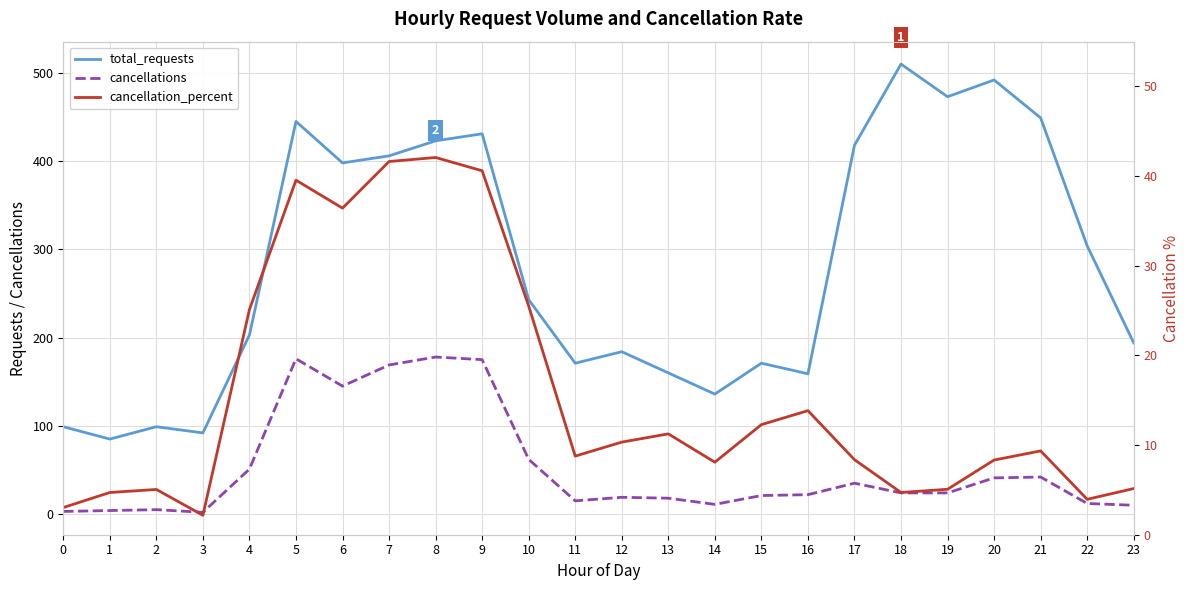

Which series changed the most between 15 and 20?

total_requests